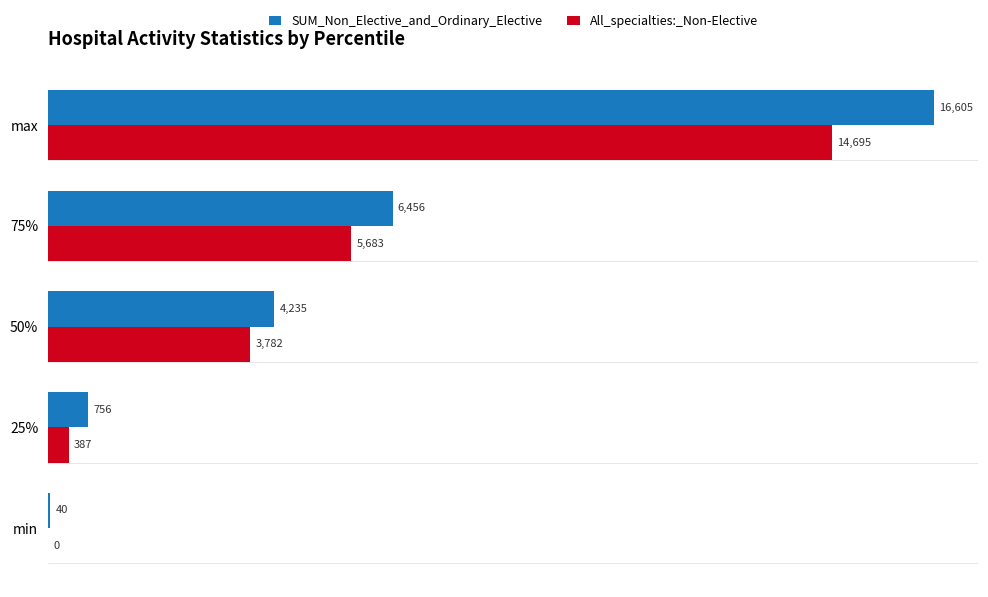

Where is SUM_Non_Elective_and_Ordinary_Elective nearest to the value 8322?

75%